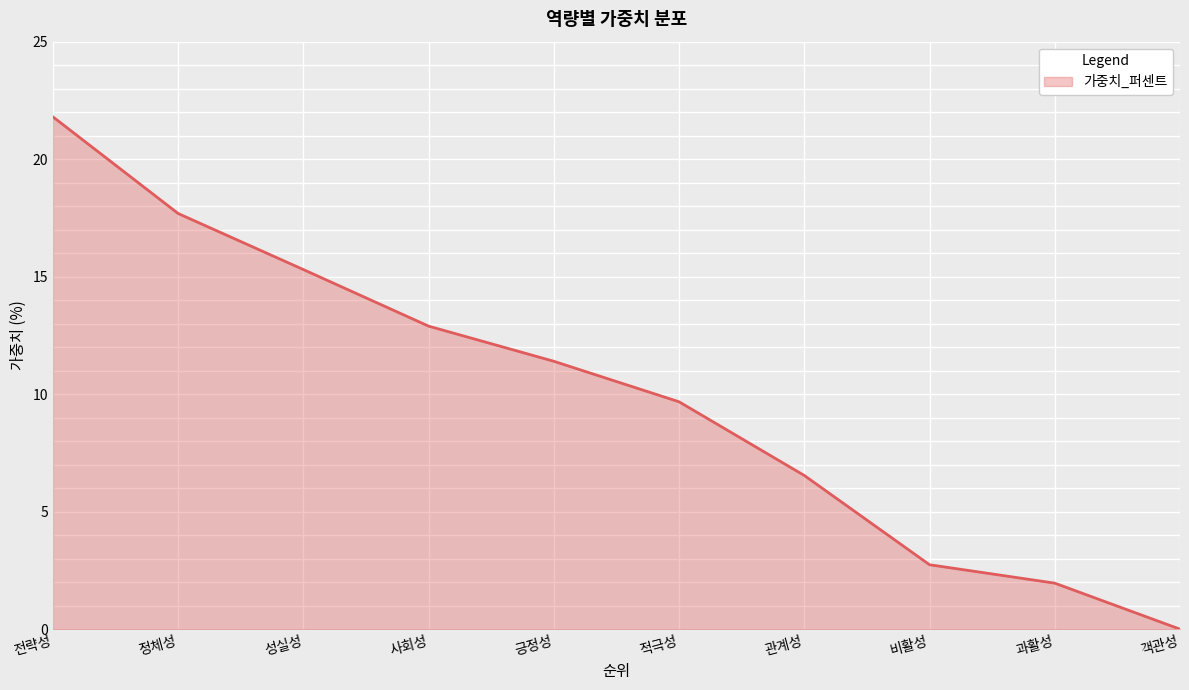

True or false: the data shows 3.1 at 관계성.

False